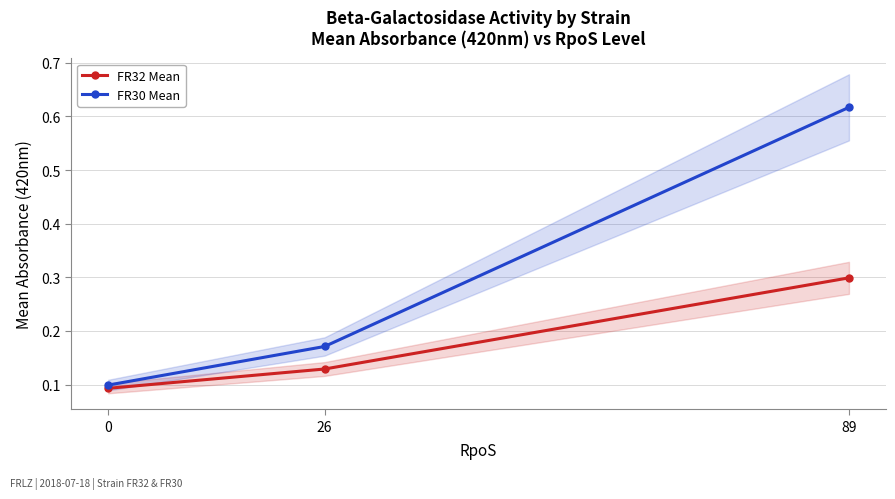

At 0, list the series in order from largest to smallest.

FR30 Mean, FR32 Mean